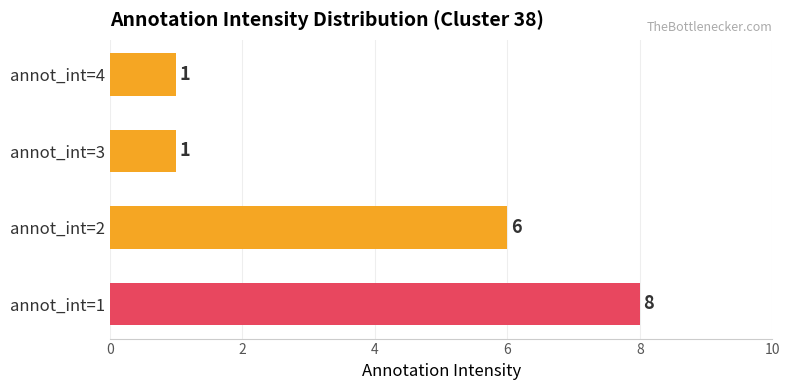

What is the change in value from annot_int=1 to annot_int=3?

-7